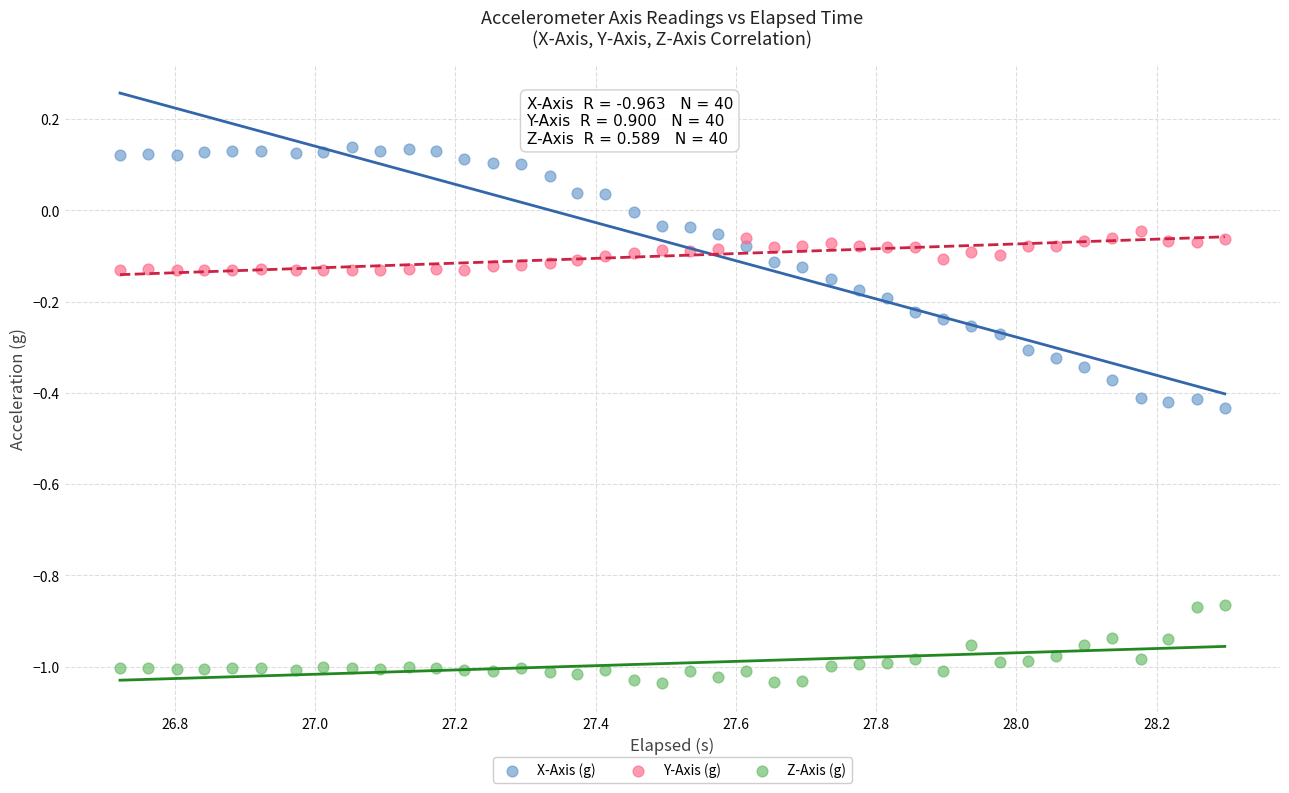

Which series reaches the maximum Y coordinate?

X-Axis (g)